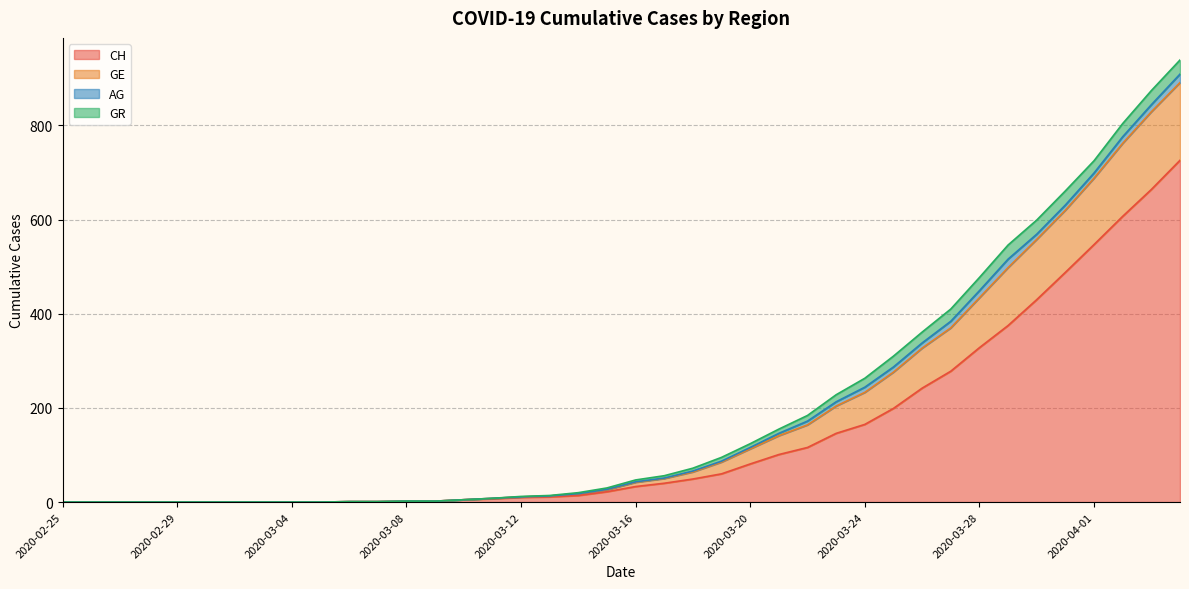

Count the number of categories in the chart.

40